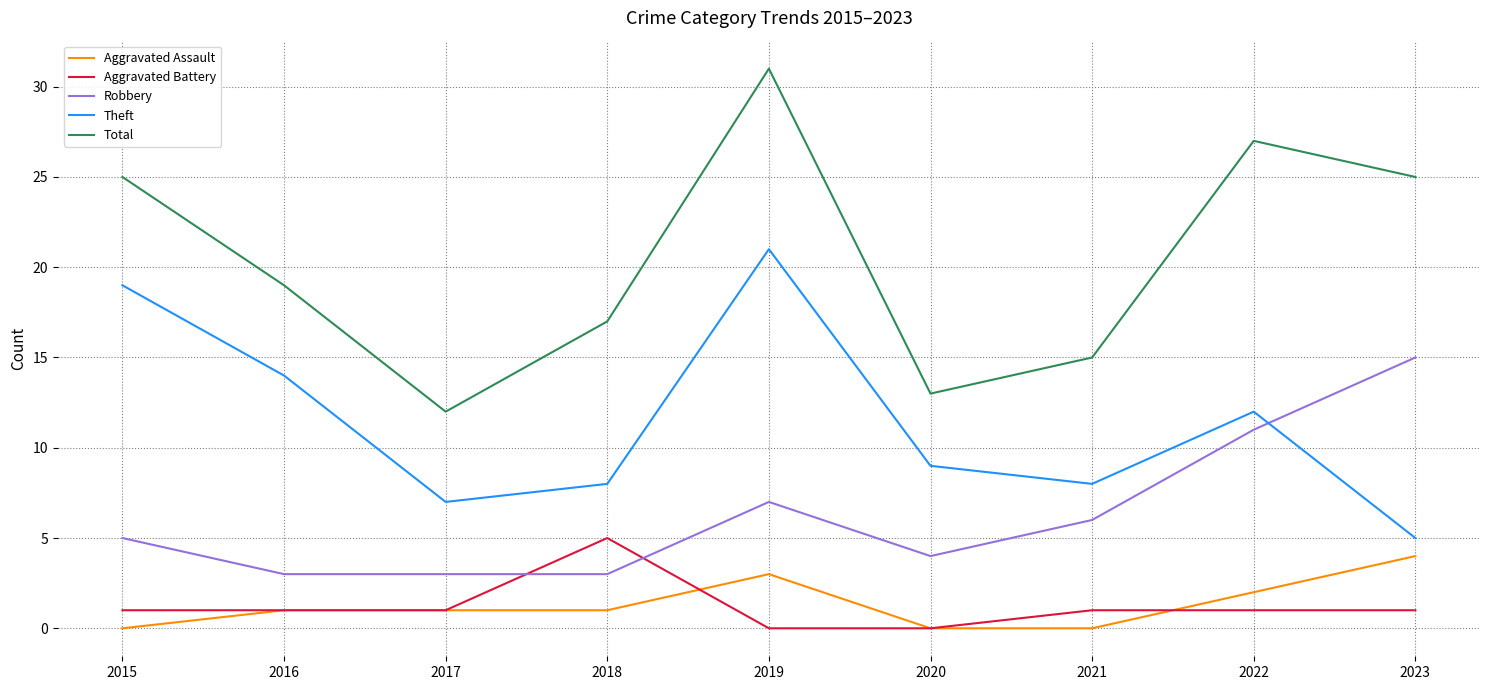

True or false: Aggravated Assault and Theft intersect in this chart.

False